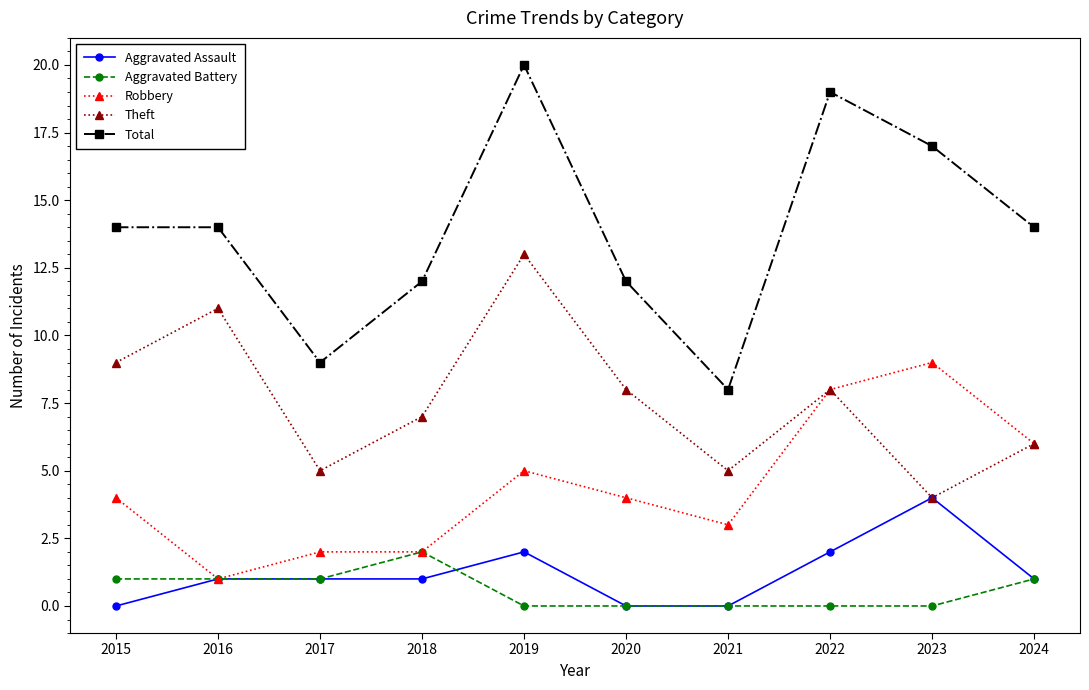

Which category has the lowest value in the Total series?

2021